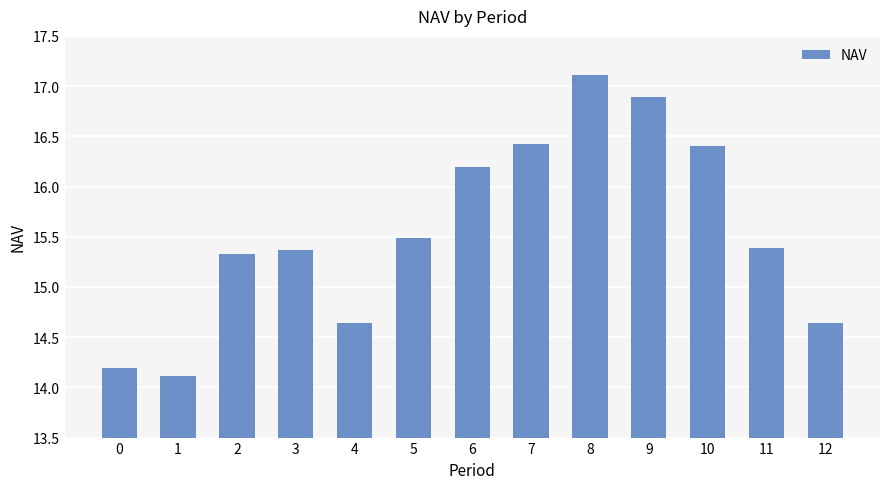

Which category has the highest value across all series?

8